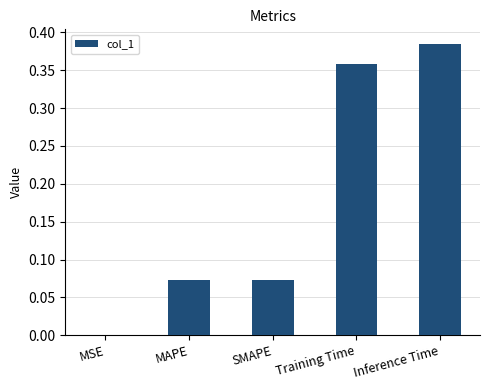

What is the difference between the values at Training Time and MAPE?

0.3